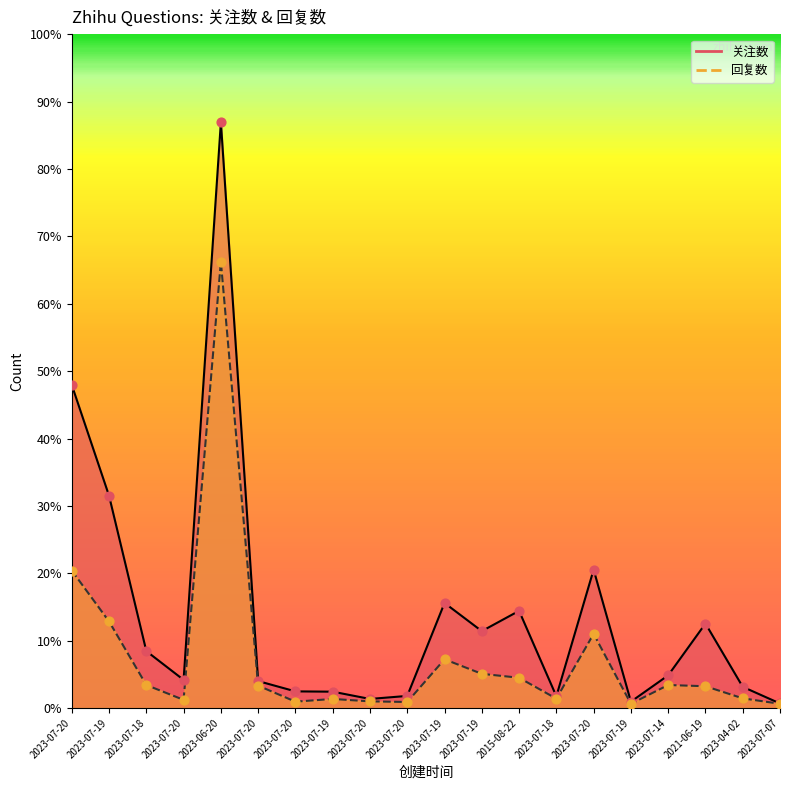

Which series reaches the minimum Y coordinate?

回复数